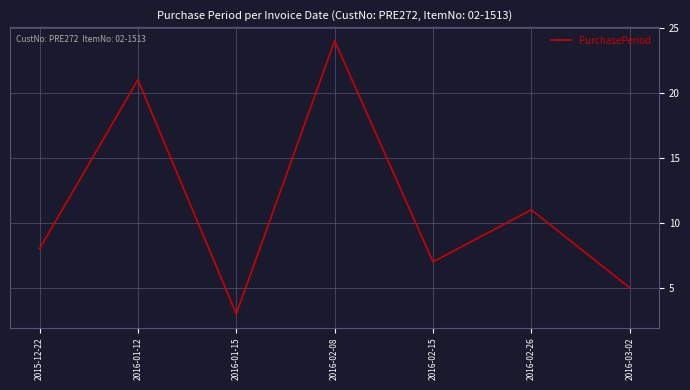

Reading left to right, extract all data points from this chart.

8	21	3	24	7	11	5